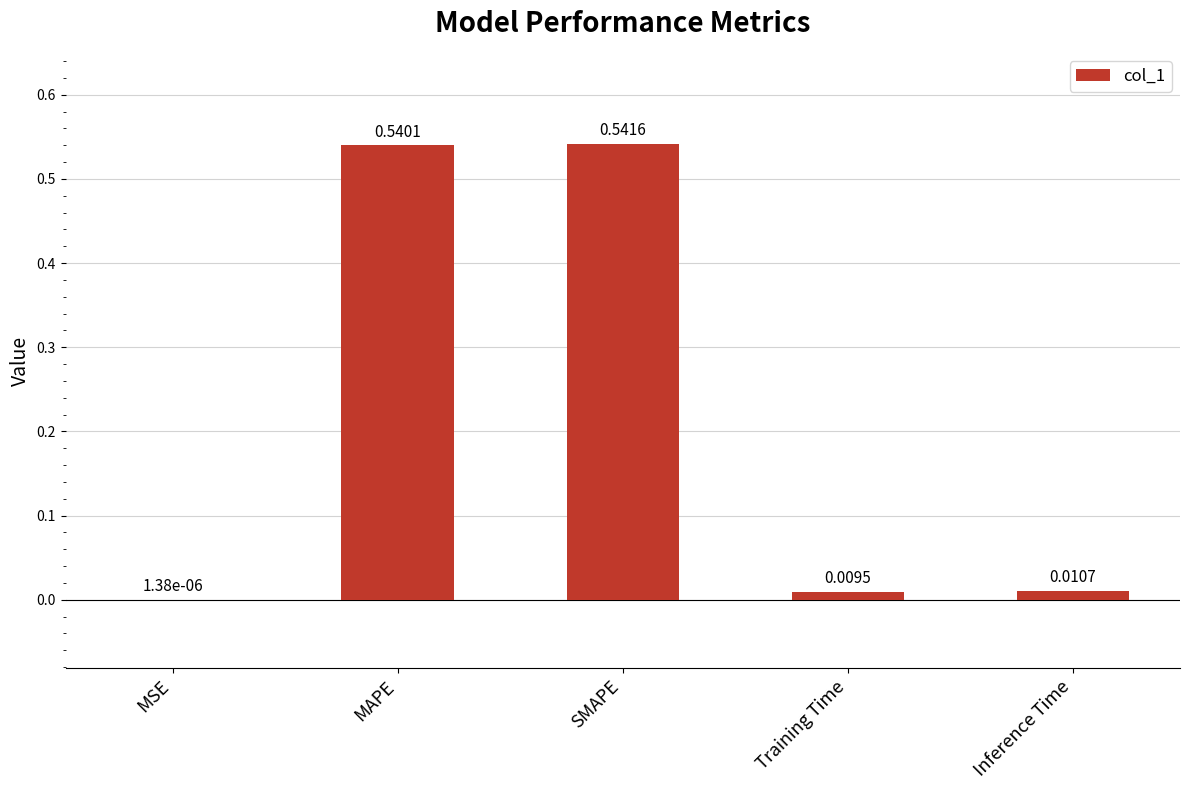

What is the change in value from MSE to SMAPE?

+0.5